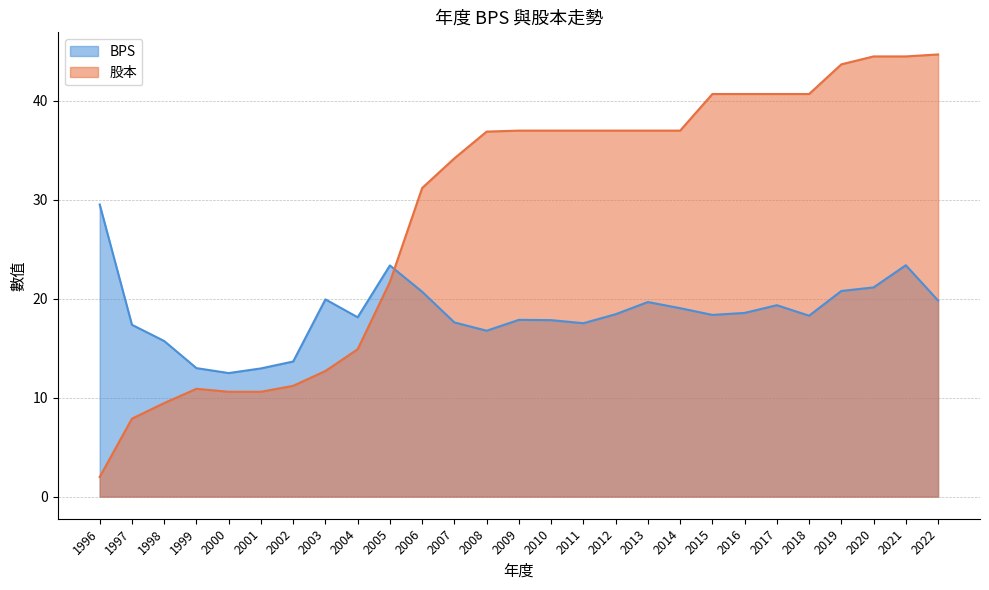

What is the highest value of the BPS series?

29.5